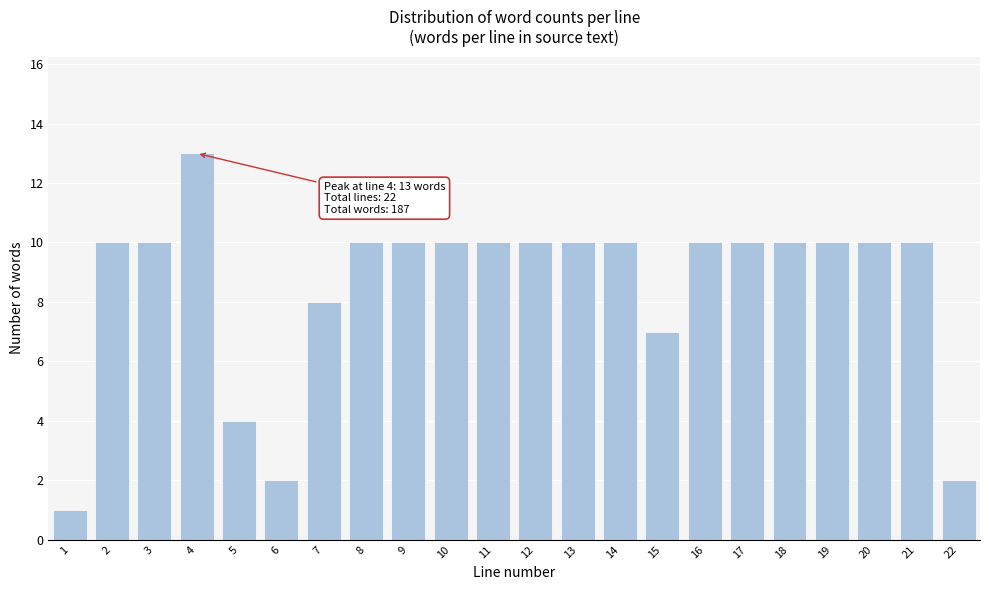

Reading left to right, transcribe all the data shown in this chart.

1=1	2=10	3=10	4=13	5=4	6=2	7=8	8=10	9=10	10=10	11=10	12=10	13=10	14=10	15=7	16=10	17=10	18=10	19=10	20=10	21=10	22=2